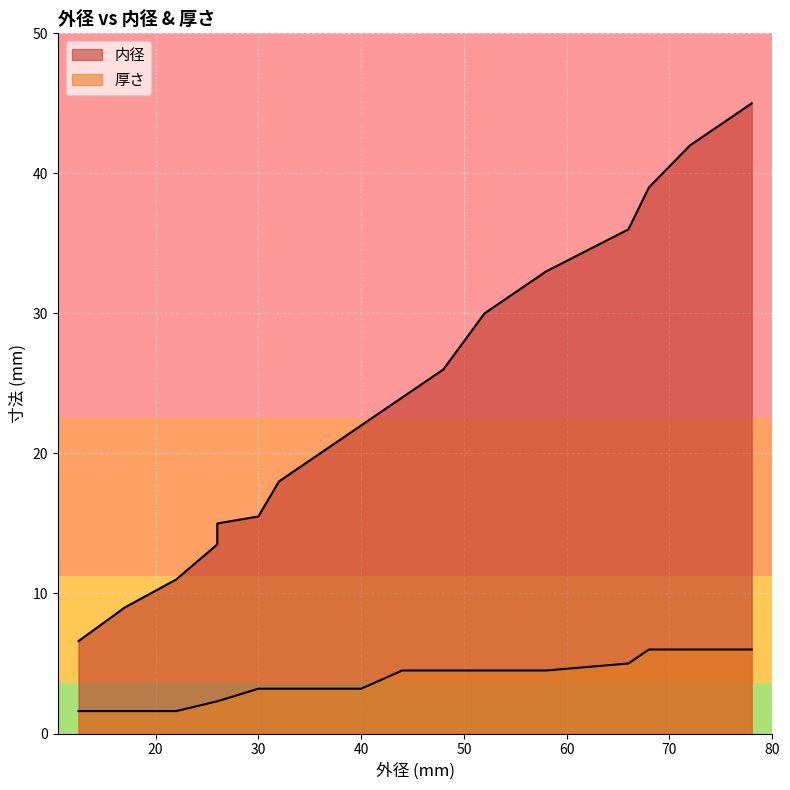

The value of 内径 at 26.0 is 13.5. True or false?

True